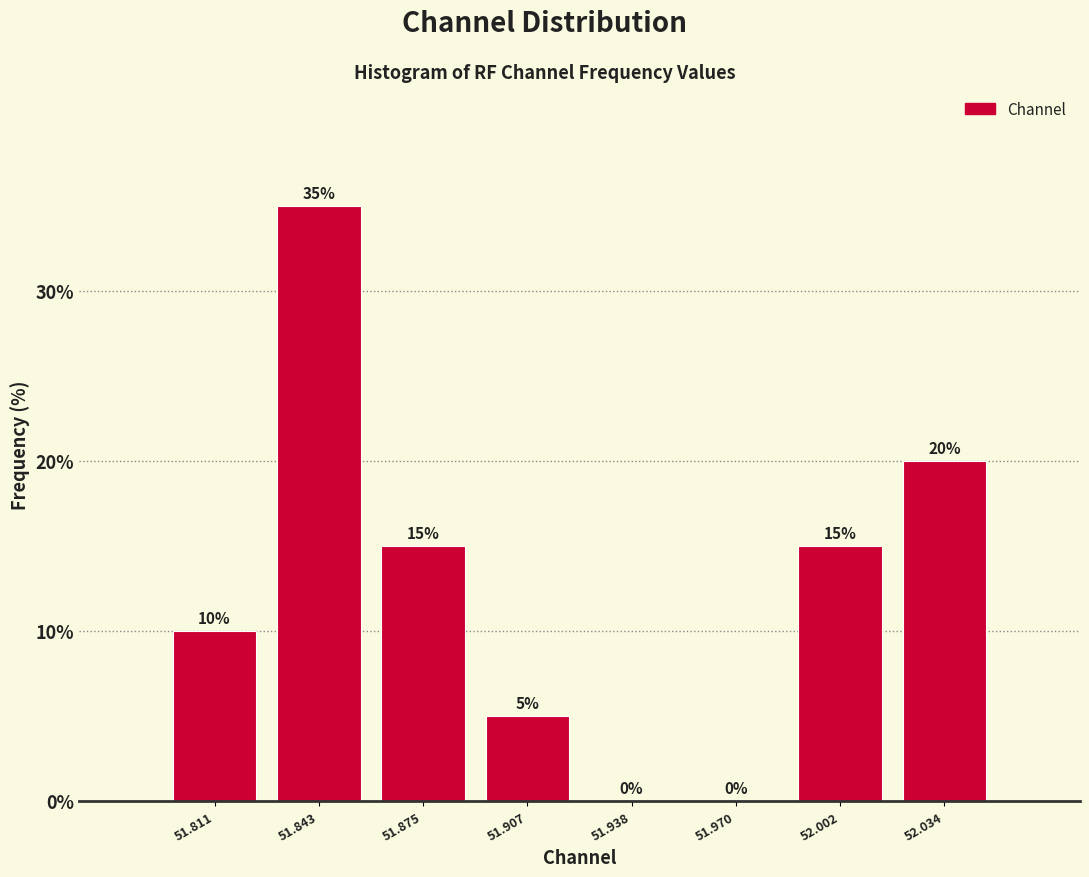

Reading left to right, transcribe this chart: for each bar, give the range it covers on the x-axis and its height. The bar edges are not printed on the chart, so give them approximately, as read against the axis.

51.795 to 51.825: 10
51.825 to 51.860: 35
51.860 to 51.890: 15
51.890 to 51.925: 5
51.925 to 51.955: 0
51.955 to 51.985: 0
51.985 to 52.020: 15
52.020 to 52.050: 20